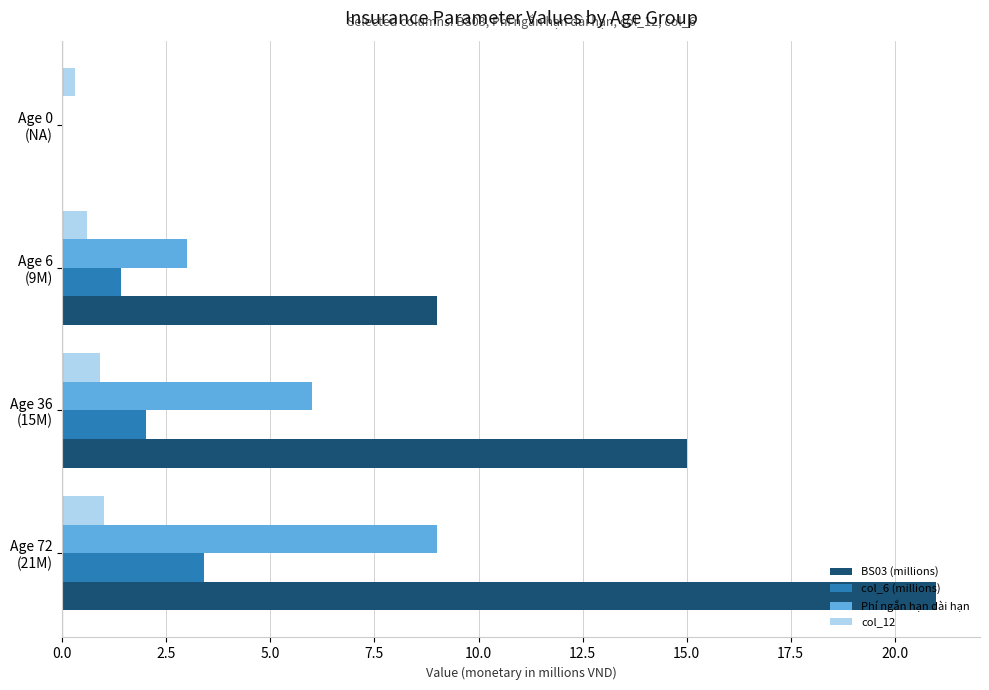

What are all the series names shown in the legend?

BS03 (millions), col_6 (millions), Phí ngắn hạn dài hạn, col_12